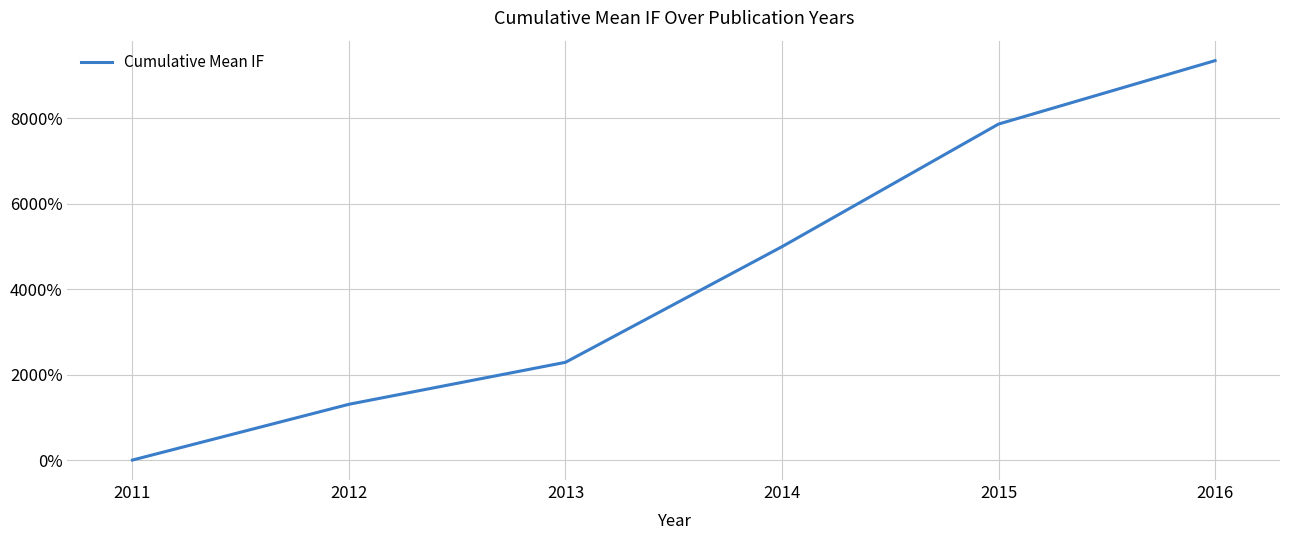

What is the difference between the second highest and second lowest values?

6555.0